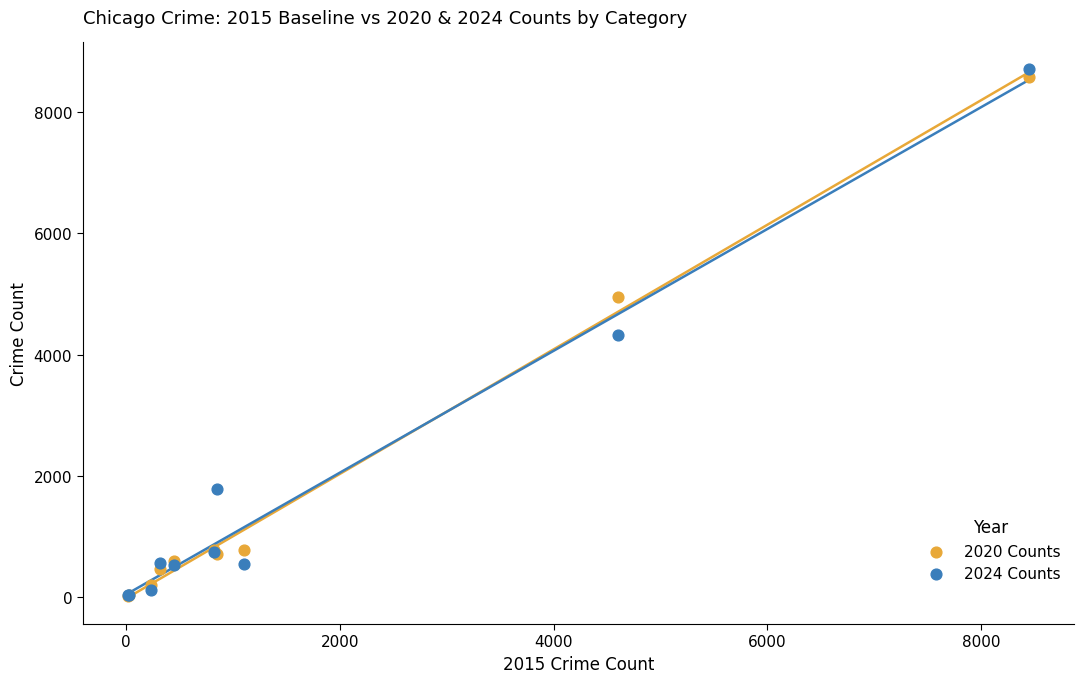

Which series has the largest Y range (max minus min)?

2024 Counts